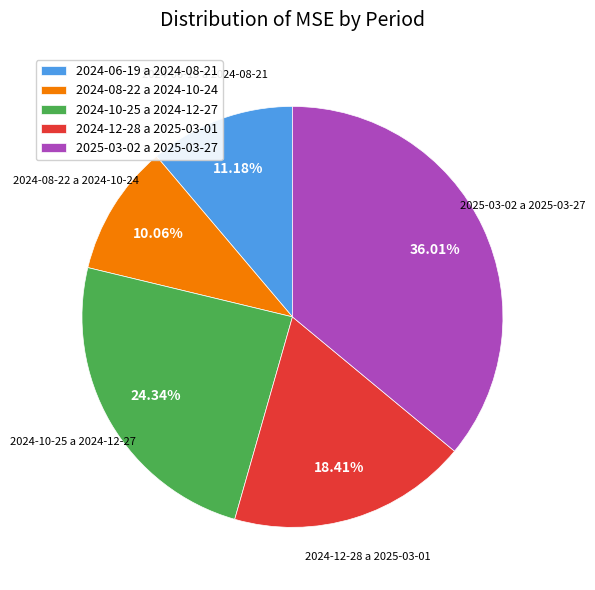

How many slices are in this pie chart?

5